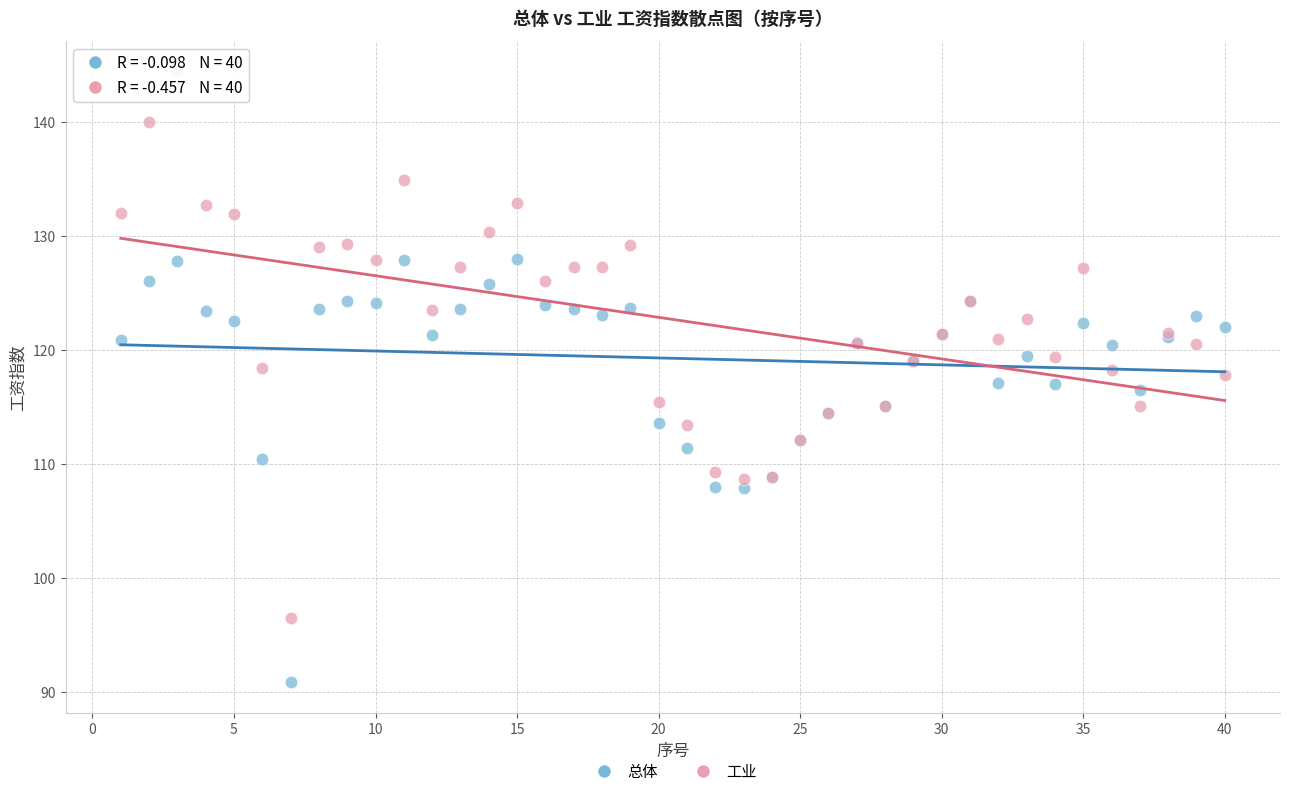

Which series reaches the minimum Y coordinate?

总体